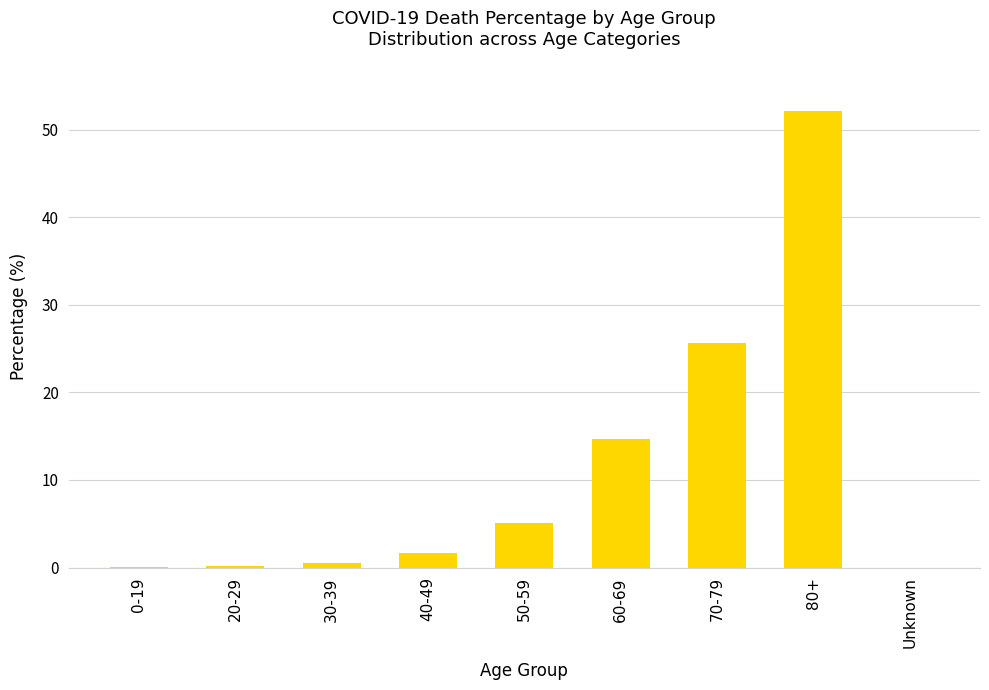

What is the average value?

11.1